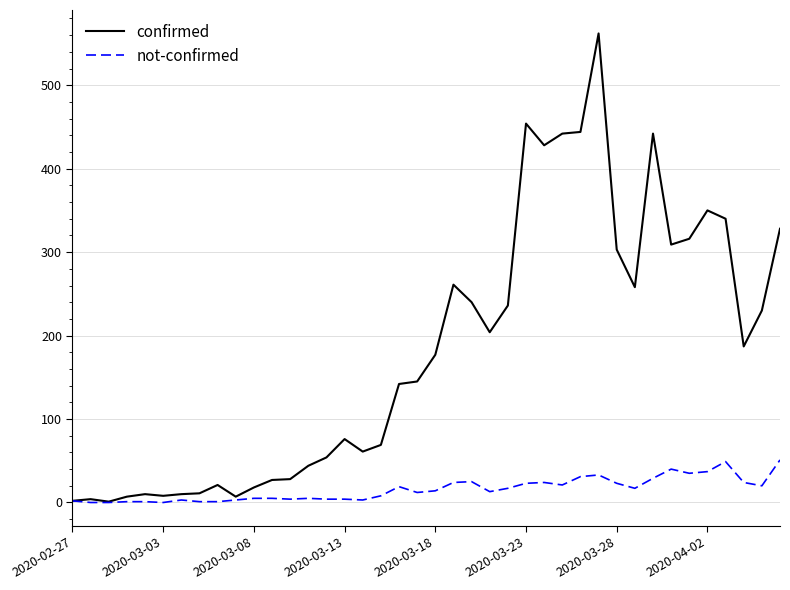

How many lines are shown in the chart?

2